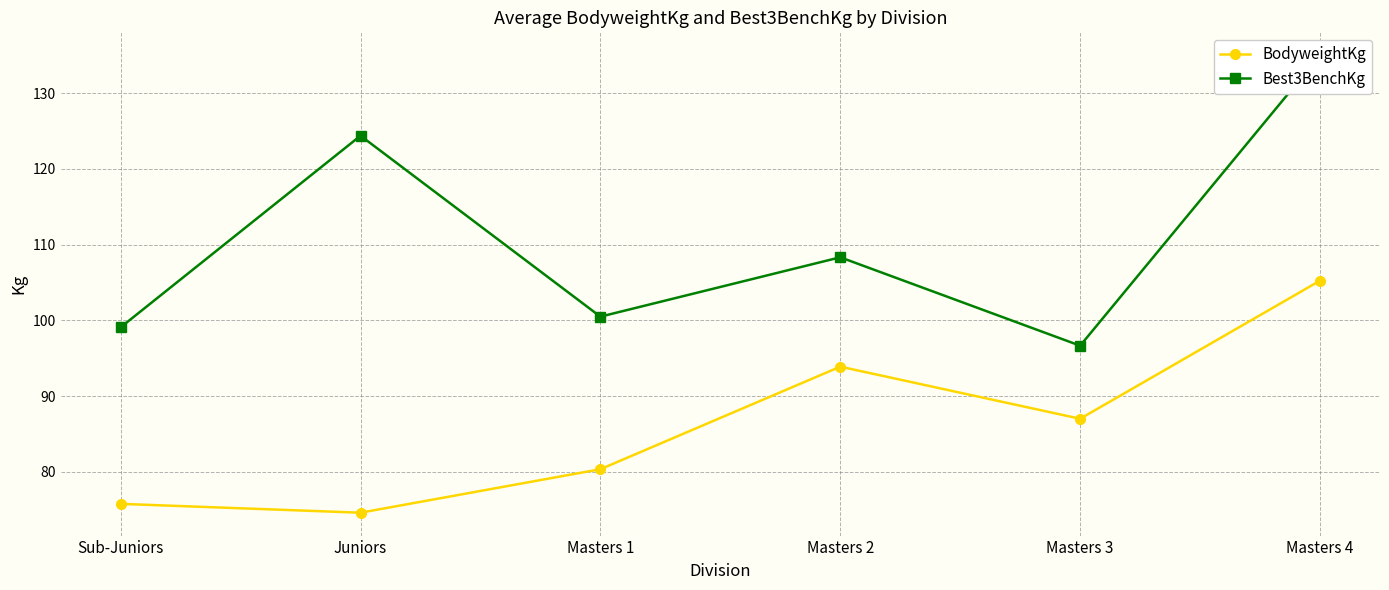

Reading left to right, list all the values displayed in this chart.

BodyweightKg: 75.8	74.6	80.4	93.9	87.0	105.2
Best3BenchKg: 99.1	124.4	100.5	108.3	96.7	135.0